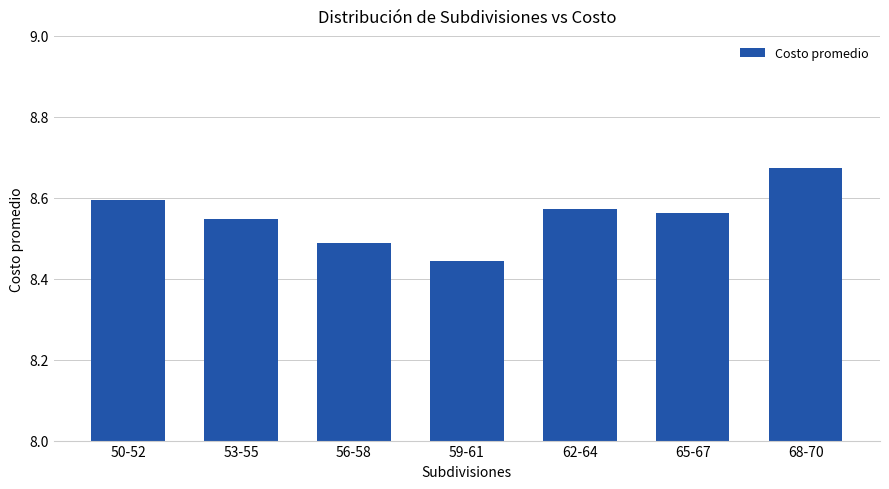

How many bars are there in total?

7